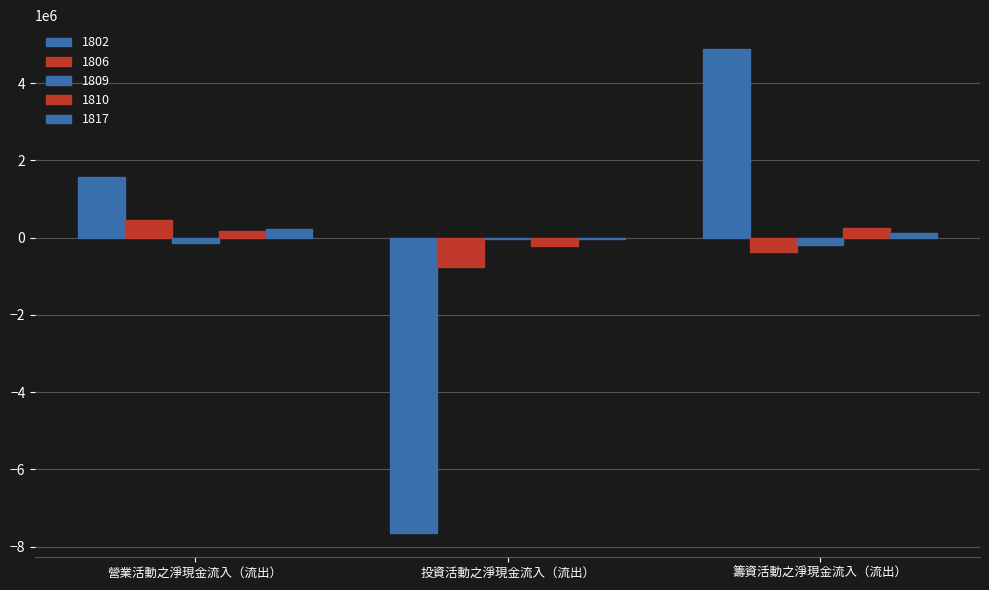

How many categories are shown in the chart?

3